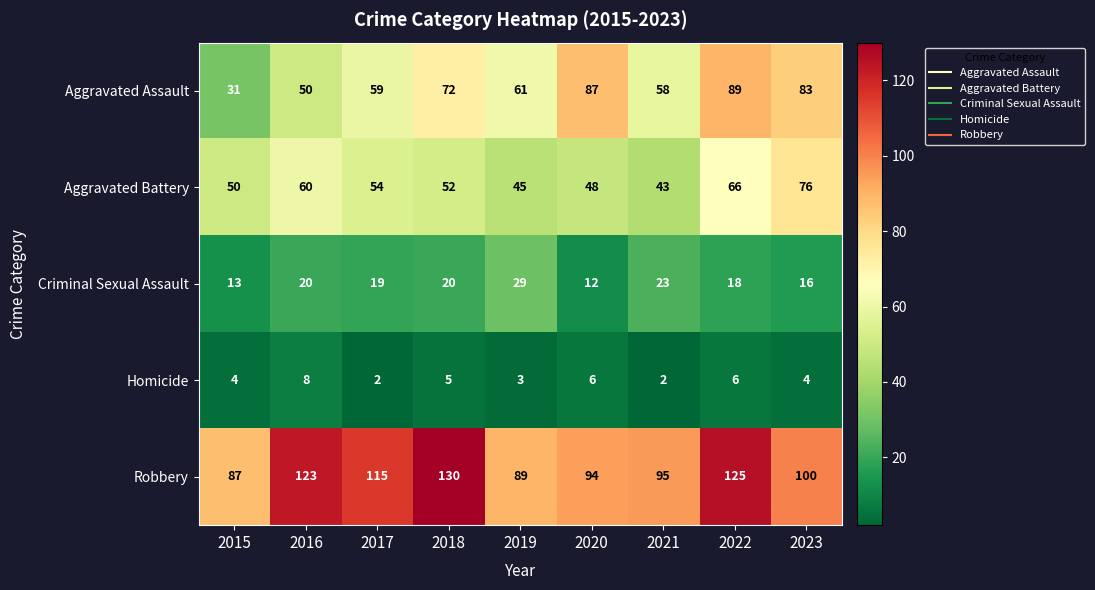

Which series has the largest total across all categories?

Robbery